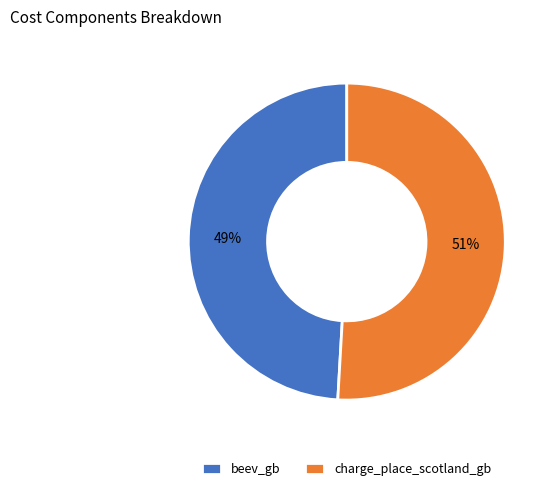

How many segments does this pie chart have?

2